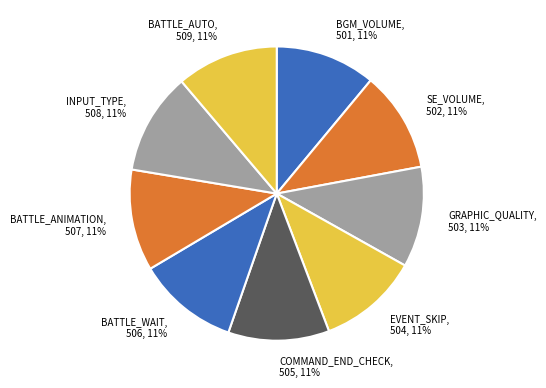

Is EVENT_SKIP the majority of the pie?

No